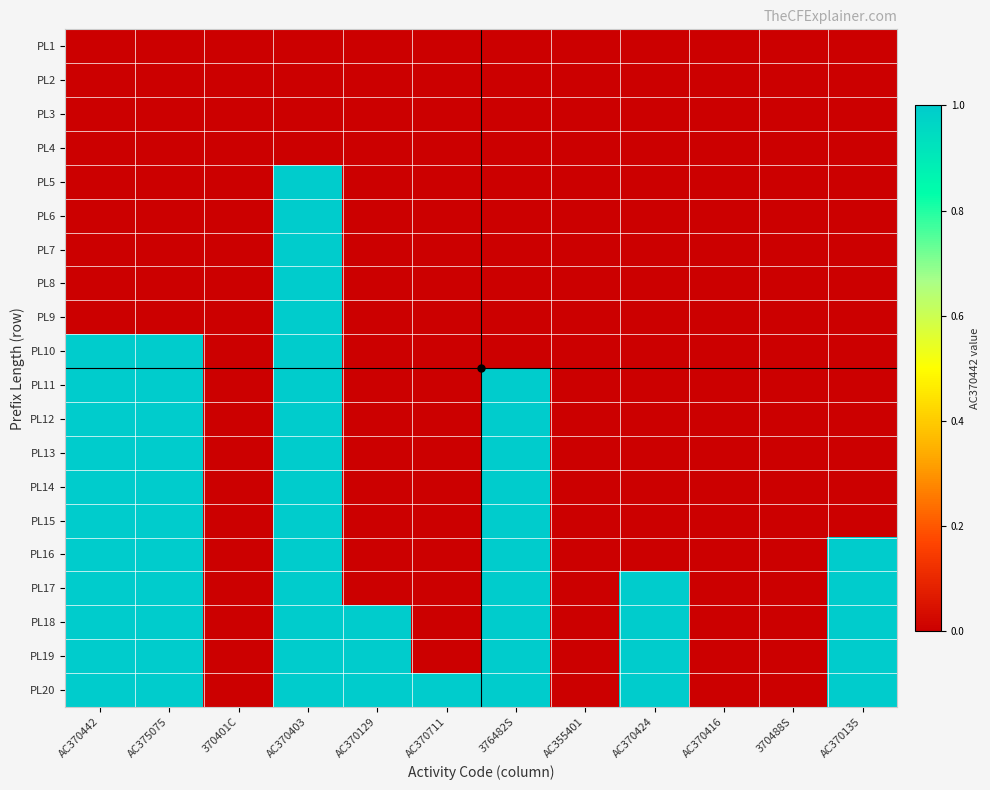

At which category is the sum across all series the highest?

AC370403